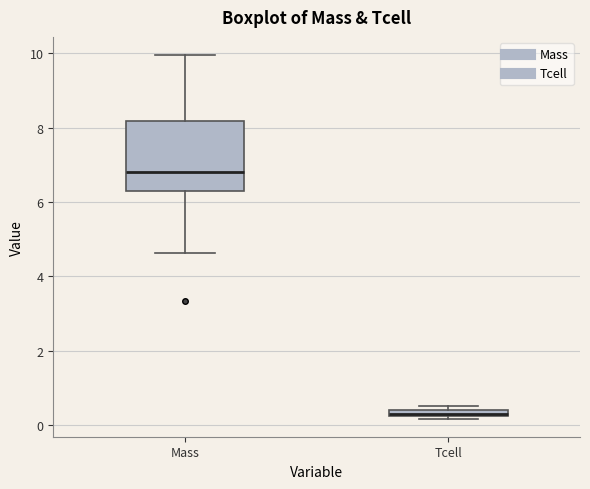

Which box is the tallest, from its lower edge to its upper edge?

Mass